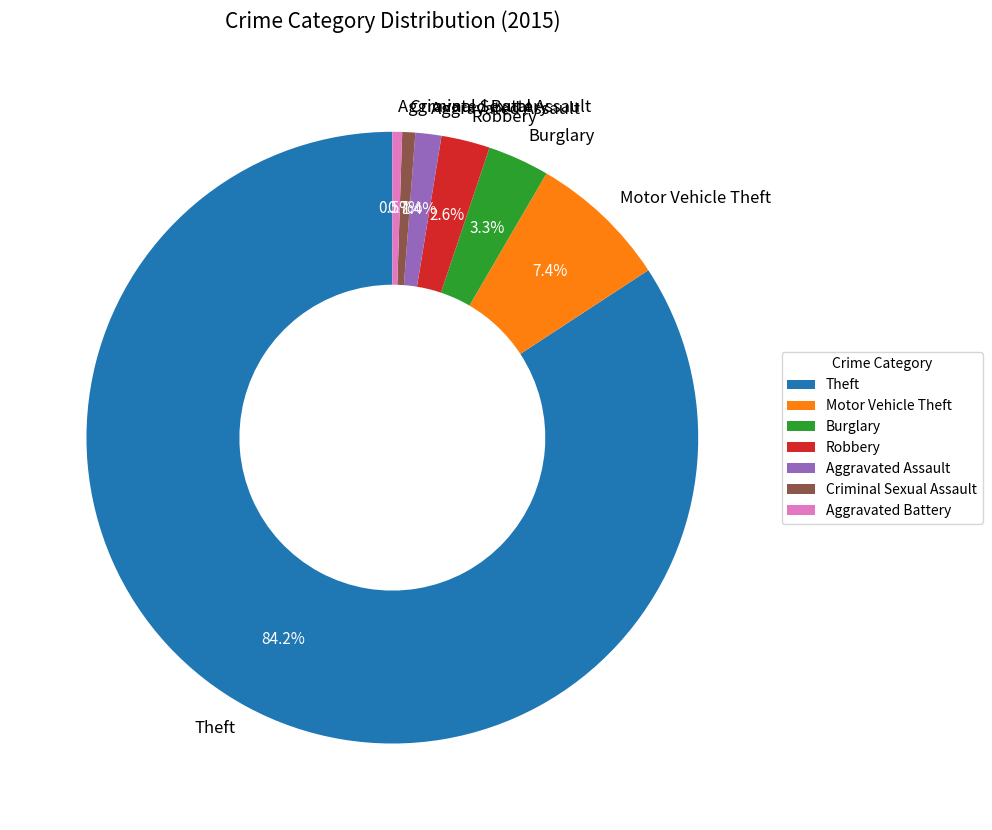

Between Robbery and Aggravated Assault, which is larger?

Robbery